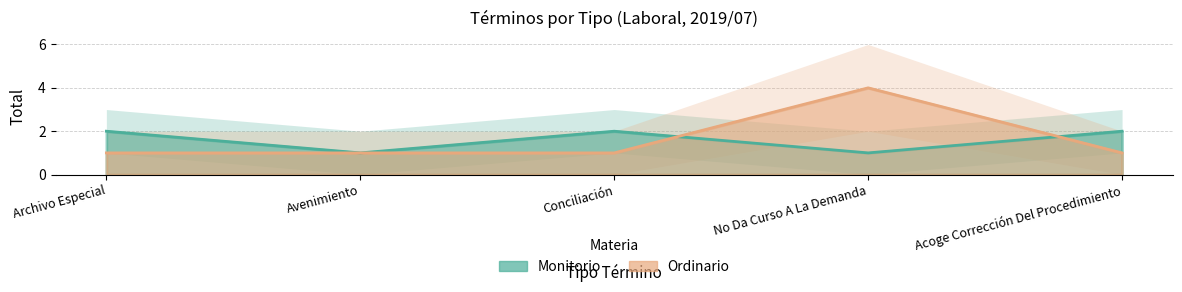

What position from the left is No Da Curso A La Demanda?

4